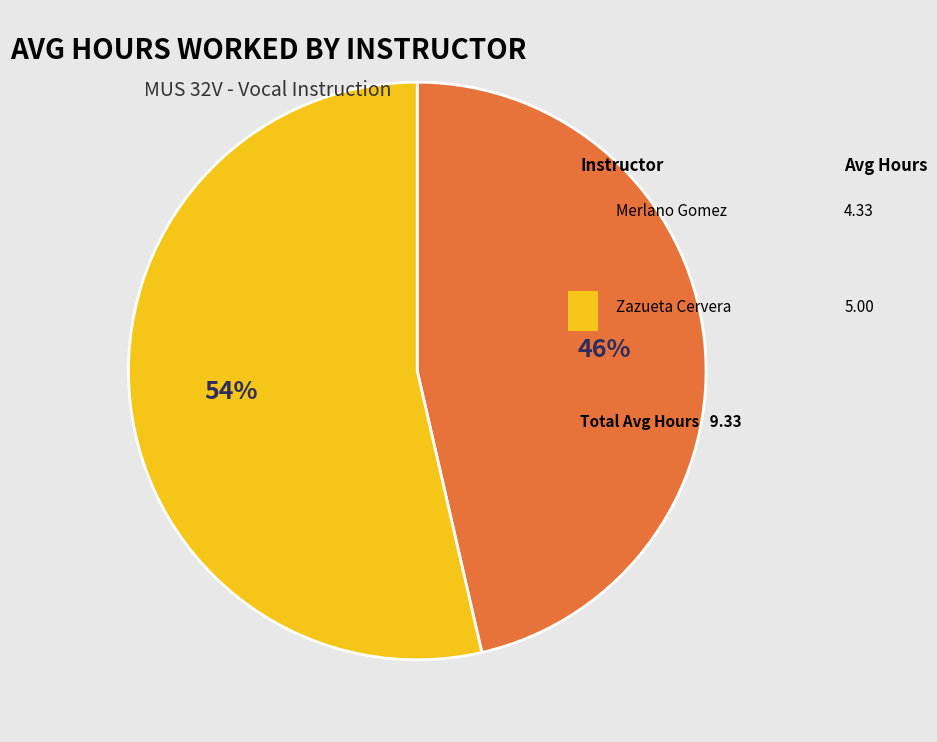

Does any single category account for the majority?

Yes